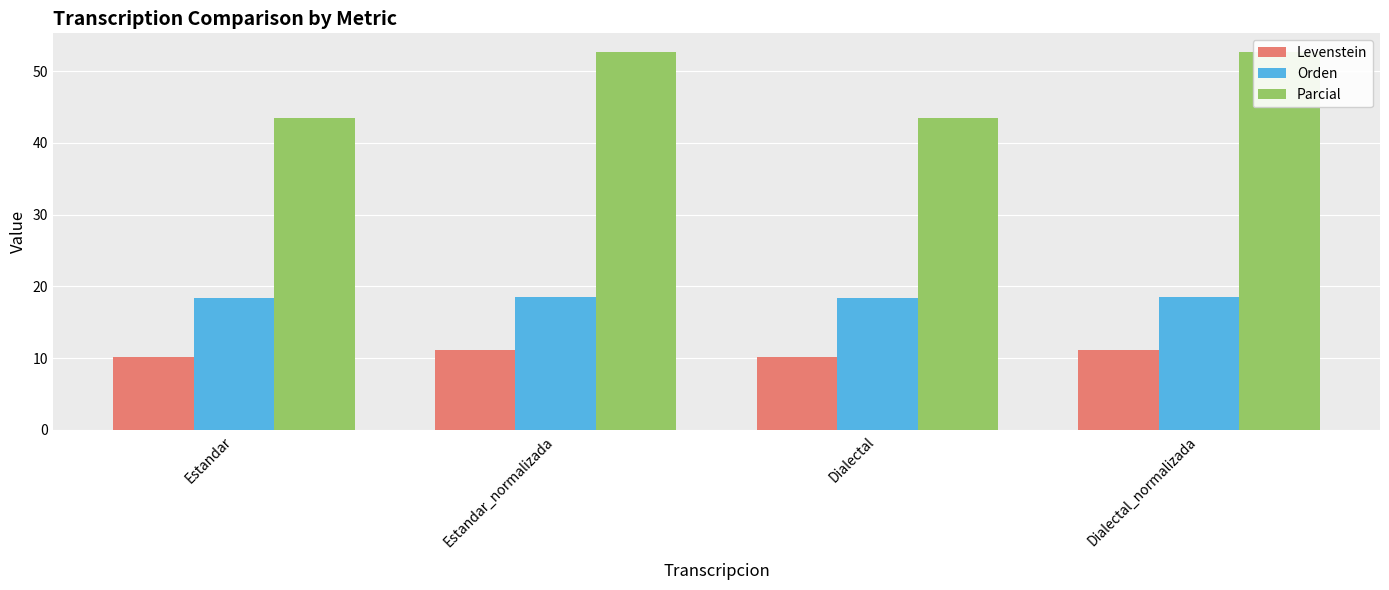

Reading left to right, list all the values displayed in this chart.

Levenstein: Estandar=10.1	Estandar_normalizada=11.2	Dialectal=10.1	Dialectal_normalizada=11.2
Orden: Estandar=18.4	Estandar_normalizada=18.5	Dialectal=18.4	Dialectal_normalizada=18.5
Parcial: Estandar=43.5	Estandar_normalizada=52.6	Dialectal=43.5	Dialectal_normalizada=52.6